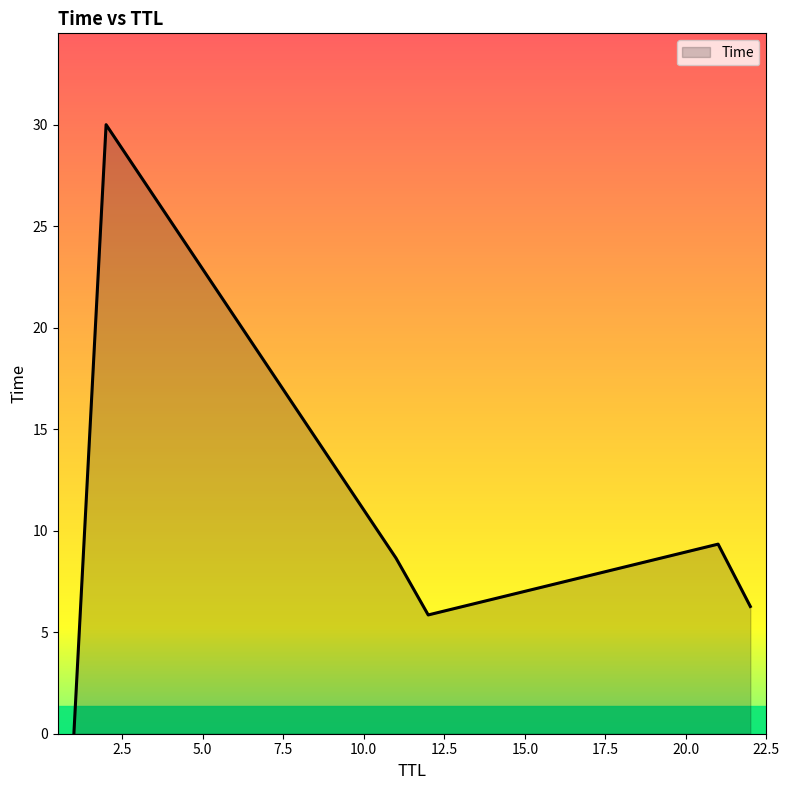

How many lines are shown in the chart?

1